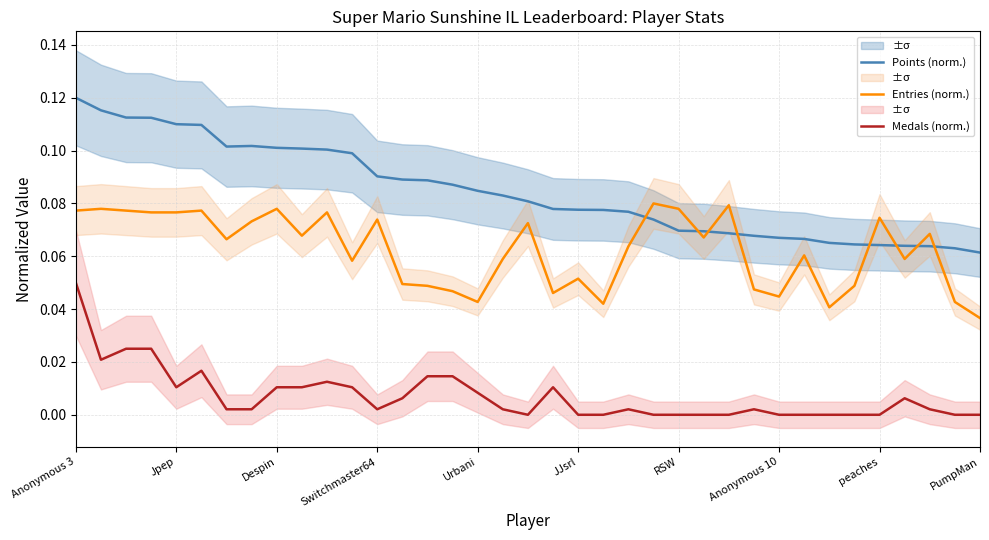

Is the value of Medals (norm.) at Jpep greater than the value of Entries (norm.) at RSW?

No